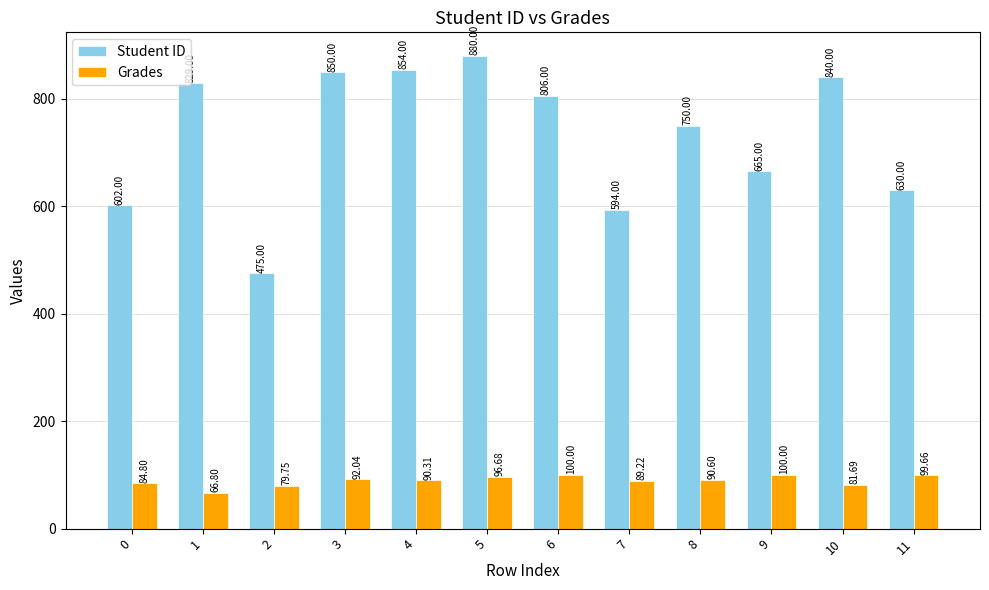

Which series has the largest range (max minus min)?

Student ID